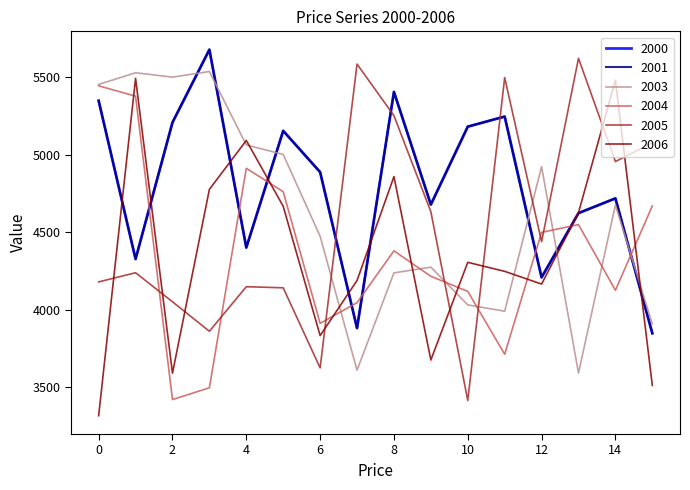

Does the chart display data point markers on the line(s)?

No